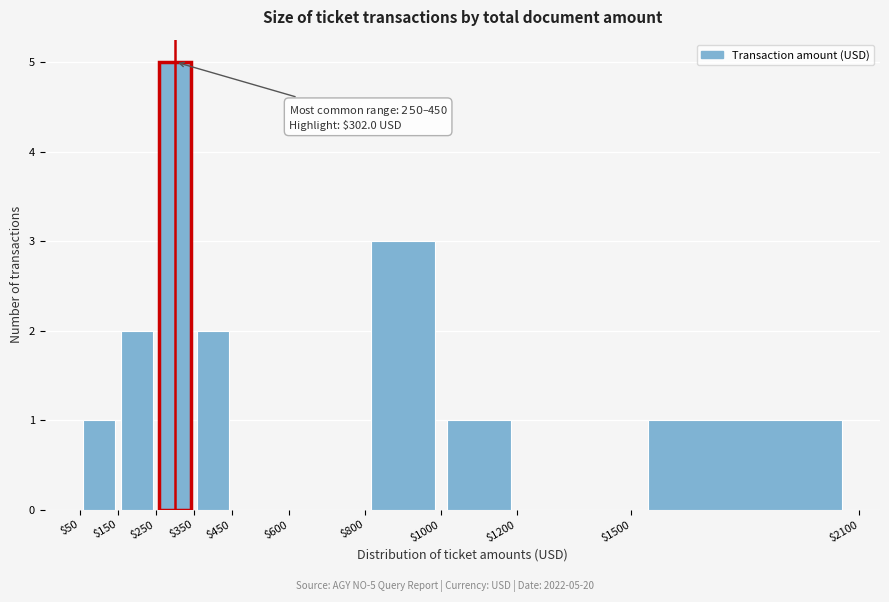

Which range on the x-axis has the tallest bar?

$250 to $350